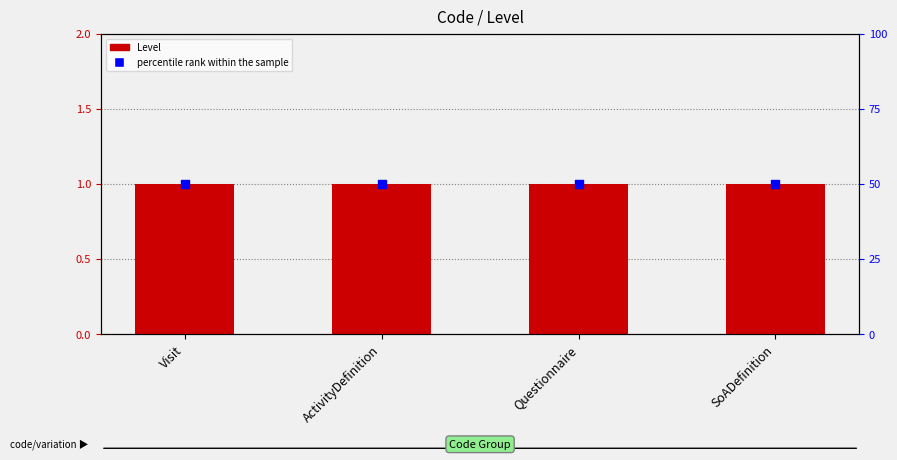

At which category is the sum across all series the highest?

Visit